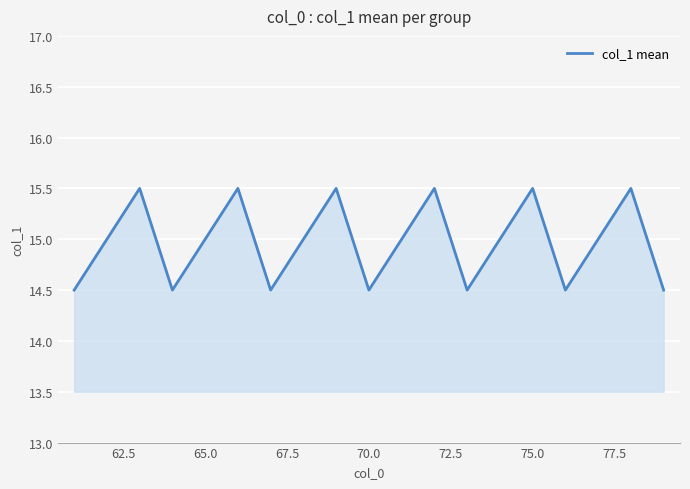

What is the average value?

15.0